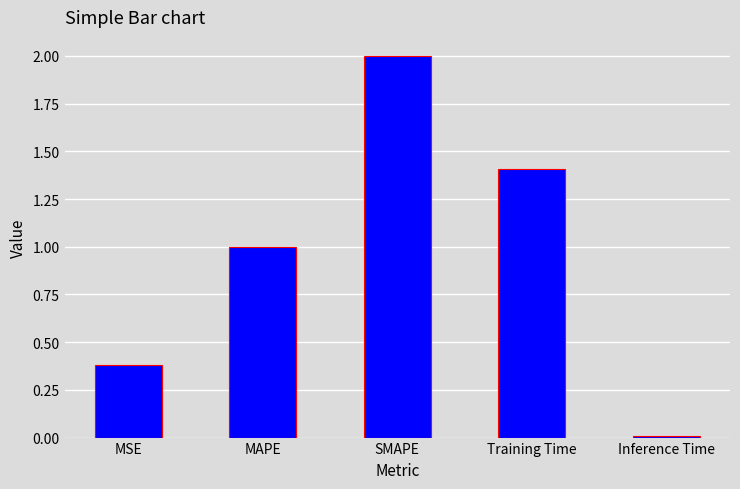

What is the label of the 4th bar from the right?

MAPE